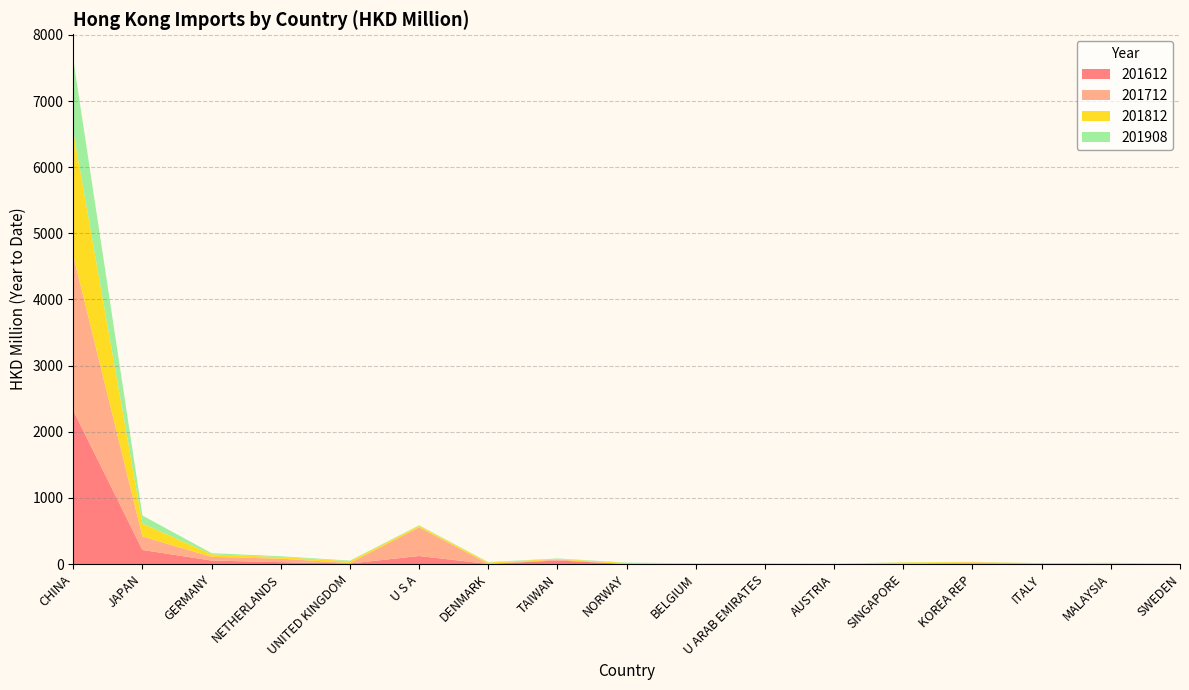

Reading left to right, extract all data points from this chart.

201612: 2320.6	212.6	52.4	28.3	8.4	121.2	1.2	54.2	0.2	0.3	1.8	0.1	2.3	9.2	6.2	1.1	0.1
201712: 2341.5	204.3	56.6	51.8	7.2	433.9	2.4	13.8	0.0	0.4	0.2	0.2	4.2	14.2	2.9	5.4	0.2
201812: 1877.6	196.5	37.0	25.5	26.7	23.3	18.2	9.5	16.1	4.3	3.5	1.8	16.9	7.6	2.1	10.1	3.2
201908: 1087.8	119.6	18.4	12.3	9.4	7.3	7.3	6.9	5.7	5.5	4.4	3.0	2.8	2.3	2.0	1.8	1.7